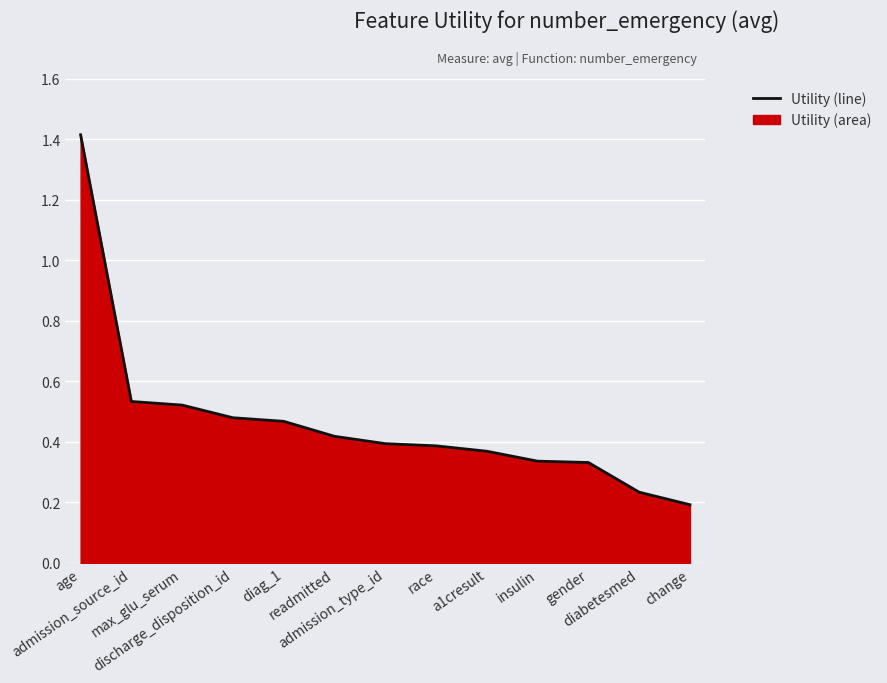

Where is the data nearest to the value 0?

change